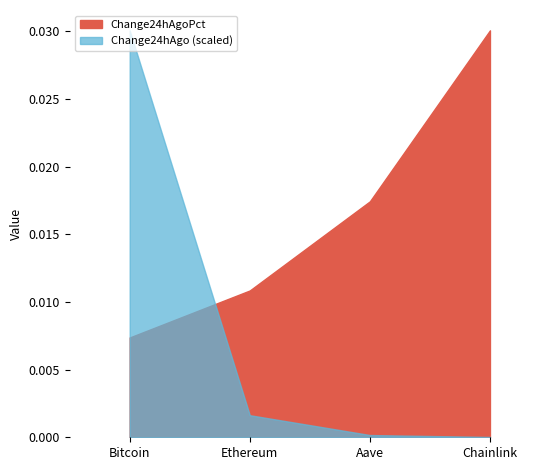

What is the label of the 2nd point from the left?

Ethereum